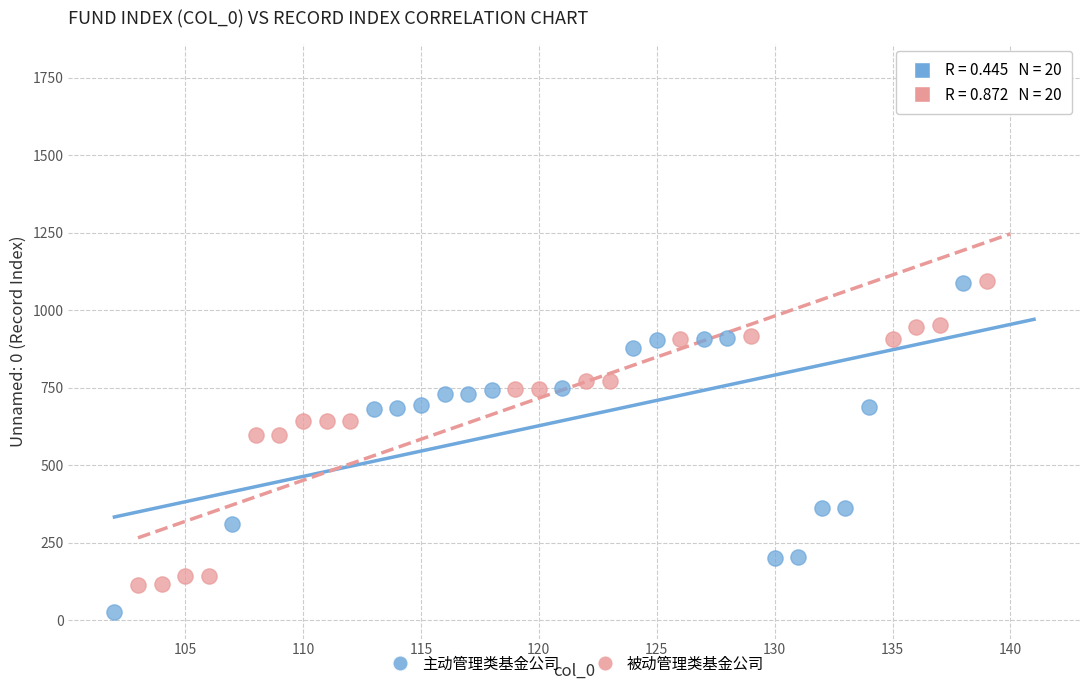

Which series contains the lowest Y value?

主动管理类基金公司